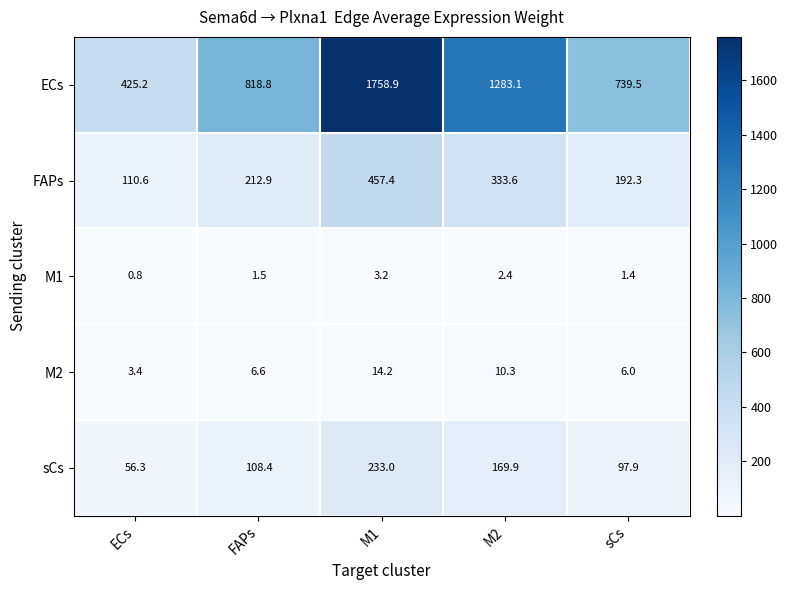

At which label does M2 reach its minimum?

ECs